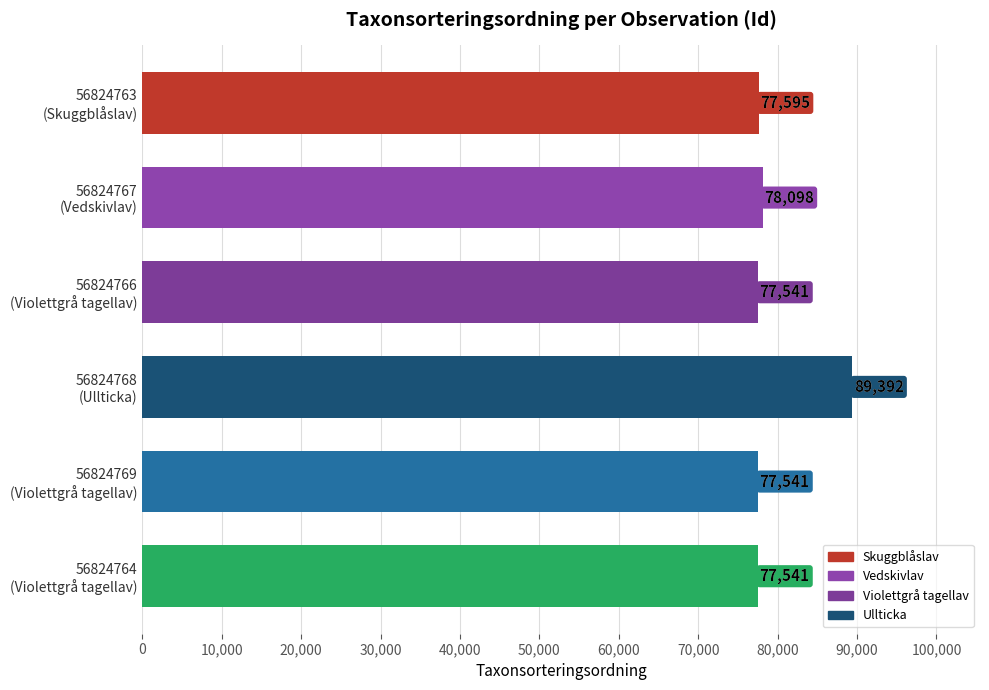

What is the value of the 2nd bar from the top?

78098